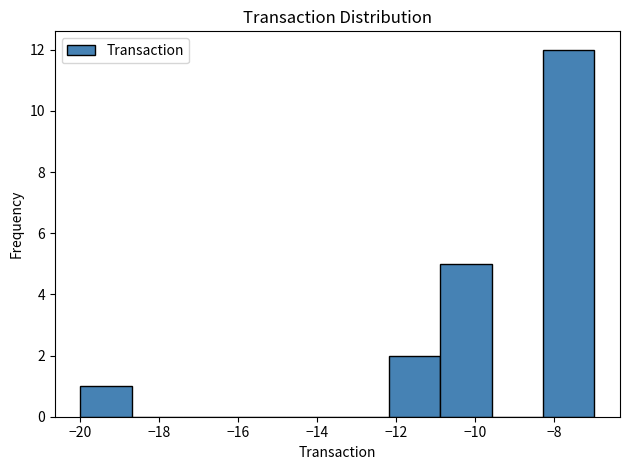

Reading left to right, transcribe this chart: for each bar, give the range it covers on the x-axis and its height. Neither the bar edges nor the heights are printed on the chart, so give them approximately, as read against the axes.

-20.0 to -18.6: 1
-18.6 to -17.4: 0
-17.4 to -16.0: 0
-16.0 to -14.8: 0
-14.8 to -13.4: 0
-13.4 to -12.2: 0
-12.2 to -10.8: 2
-10.8 to -9.6: 5
-9.6 to -8.2: 0
-8.2 to -7.0: 12